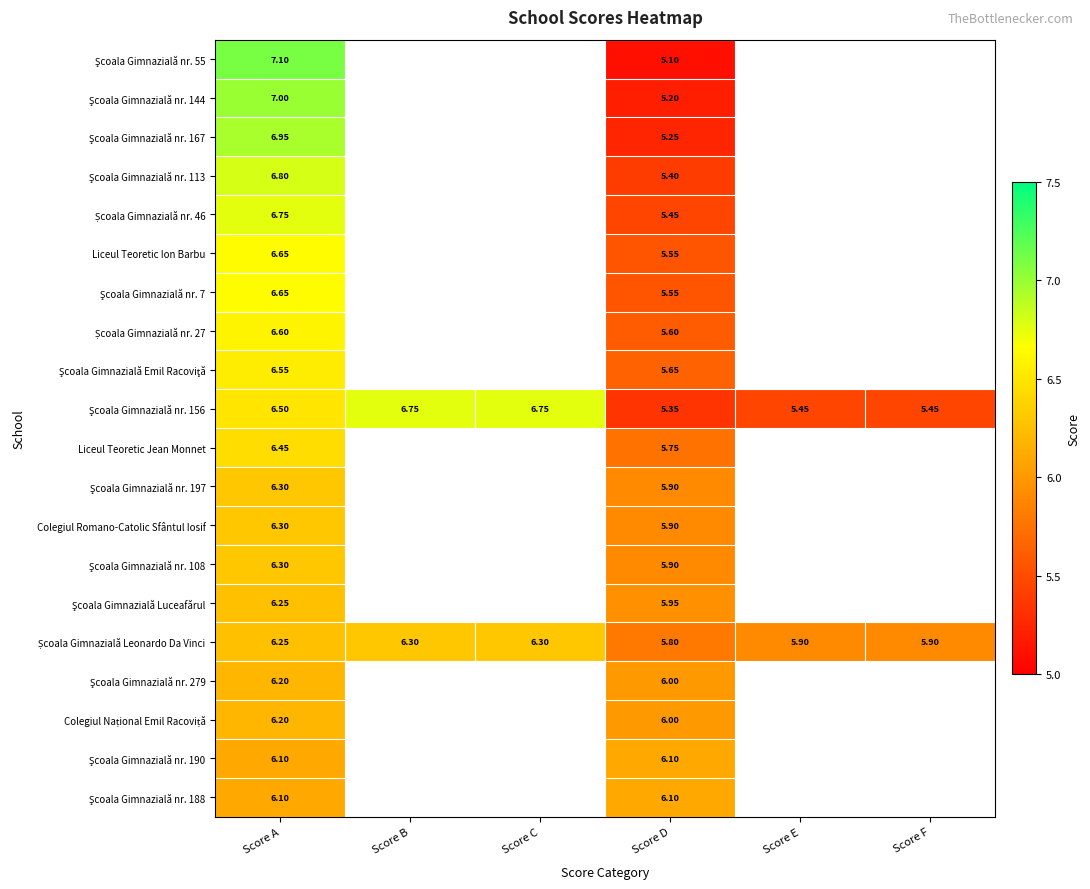

What is the smallest value displayed?

5.1